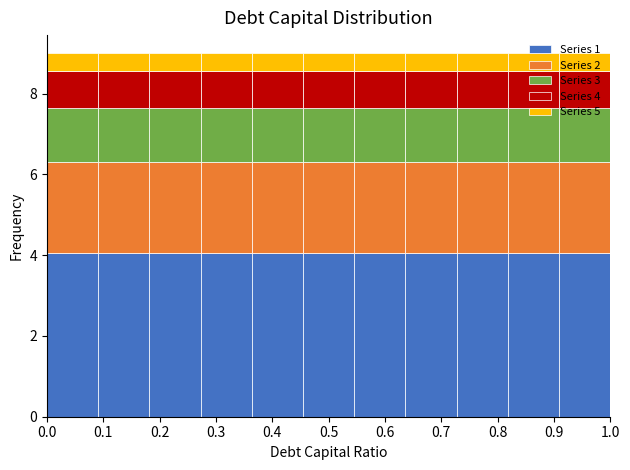

What is the total height of the stacked bar covering 0.82 to 0.91 on the x-axis? Neither the bar edges nor the heights are printed on the chart, so give them approximately, as read against the axes.

9